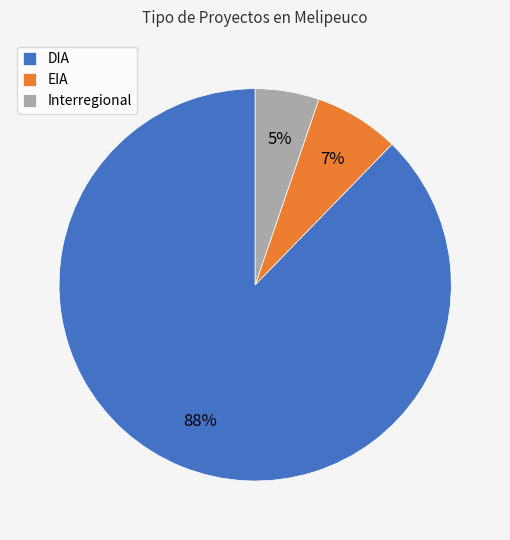

Which slice is the largest?

DIA